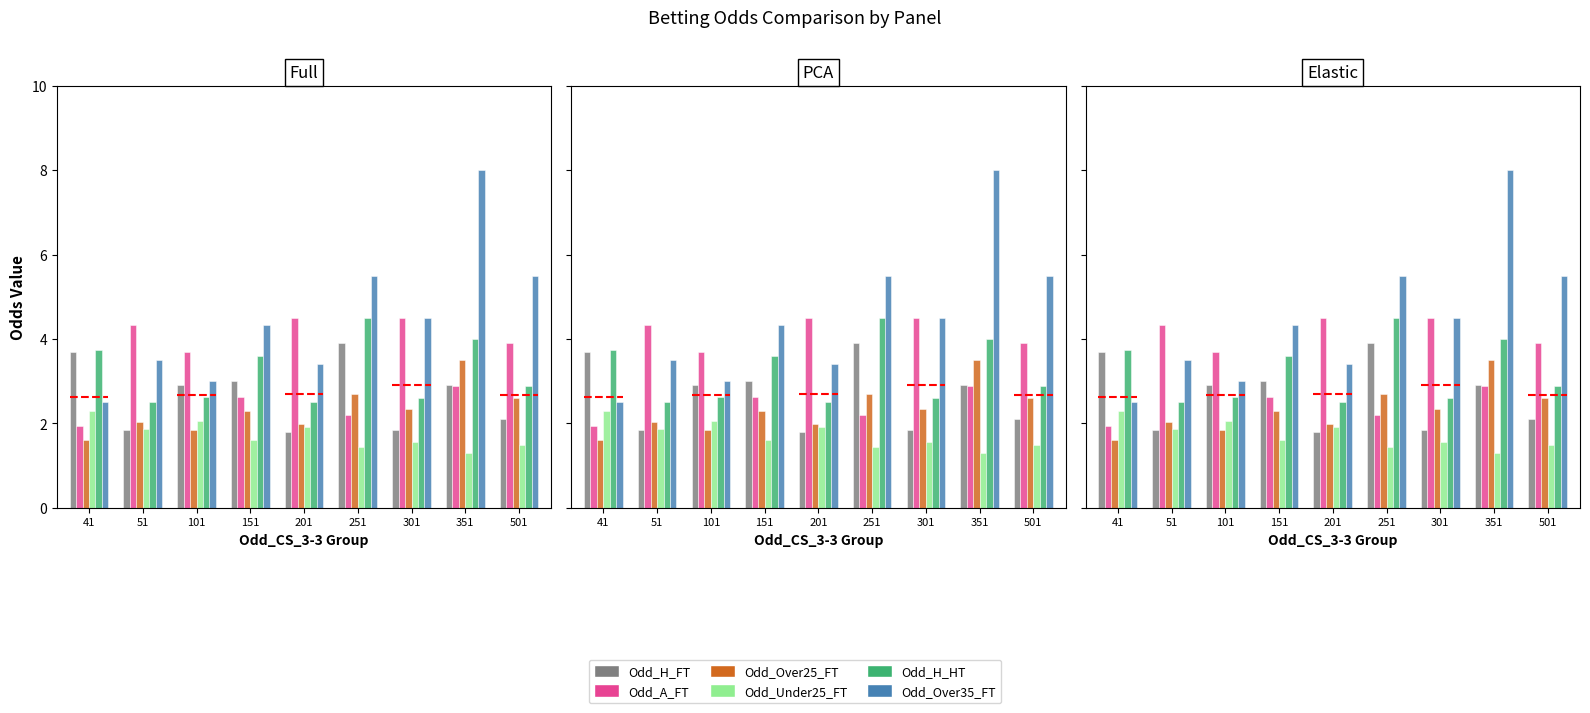

Reading left to right, transcribe all the data shown in this chart.

Odd_H_FT: 41=3.7	51=1.9	101=2.9	151=3.0	201=1.8	251=3.9	301=1.9	351=2.9	501=2.1
Odd_A_FT: 41=1.9	51=4.3	101=3.7	151=2.6	201=4.5	251=2.2	301=4.5	351=2.9	501=3.9
Odd_Over25_FT: 41=1.6	51=2.0	101=1.8	151=2.3	201=2.0	251=2.7	301=2.4	351=3.5	501=2.6
Odd_Under25_FT: 41=2.3	51=1.9	101=2.1	151=1.6	201=1.9	251=1.4	301=1.6	351=1.3	501=1.5
Odd_H_HT: 41=3.8	51=2.5	101=2.6	151=3.6	201=2.5	251=4.5	301=2.6	351=4.0	501=2.9
Odd_Over35_FT: 41=2.5	51=3.5	101=3.0	151=4.3	201=3.4	251=5.5	301=4.5	351=8.0	501=5.5